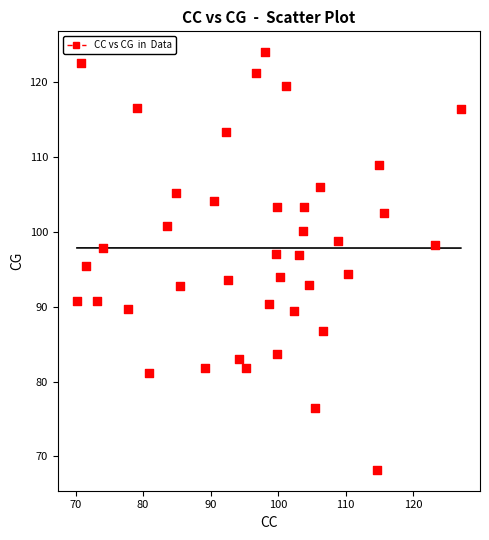

What is the range of Y values (max minus min)?

55.9